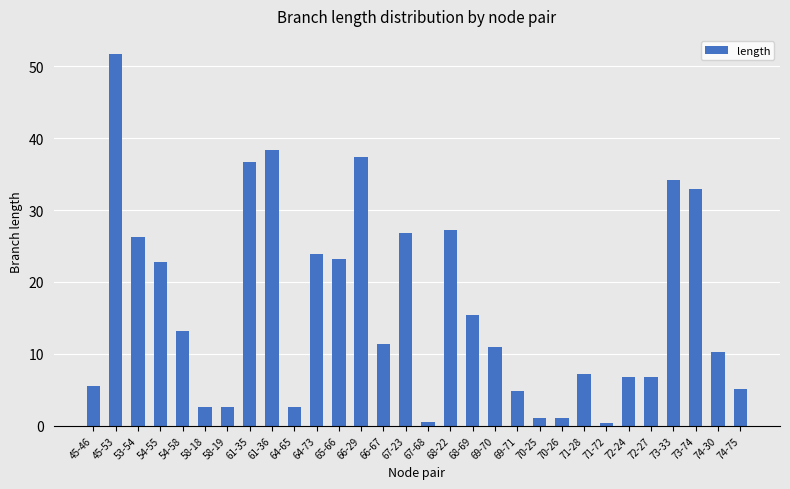

Which label corresponds to the largest value in the chart?

45-53